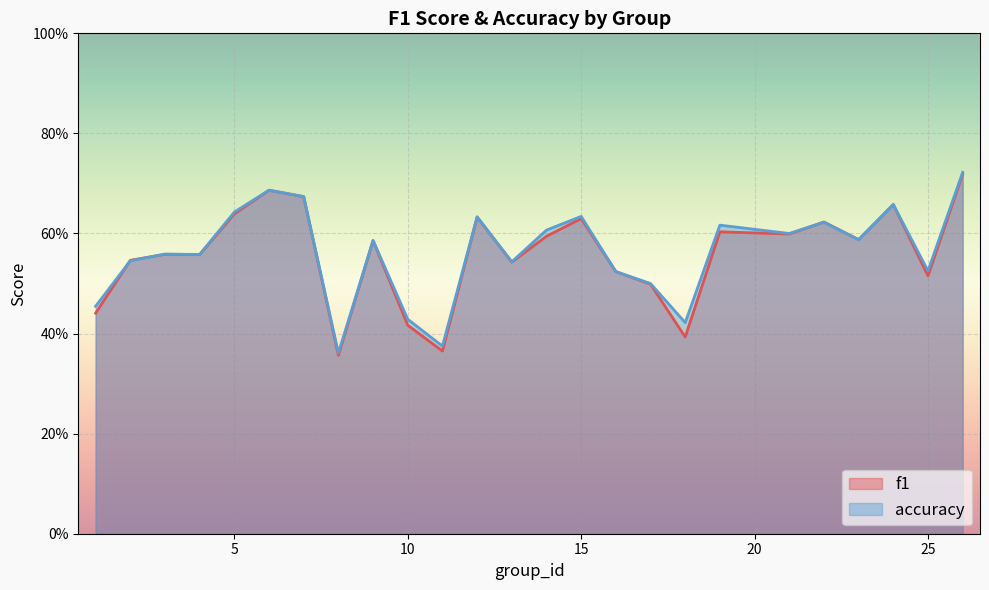

Reading right to left, list all the values displayed in this chart.

f1: 0.7	0.5	0.7	0.6	0.6	0.6	0.6	0.4	0.5	0.5	0.6	0.6	0.5	0.6	0.4	0.4	0.6	0.4	0.7	0.7	0.6	0.6	0.6	0.5	0.4
accuracy: 0.7	0.5	0.7	0.6	0.6	0.6	0.6	0.4	0.5	0.5	0.6	0.6	0.5	0.6	0.4	0.4	0.6	0.4	0.7	0.7	0.6	0.6	0.6	0.5	0.5